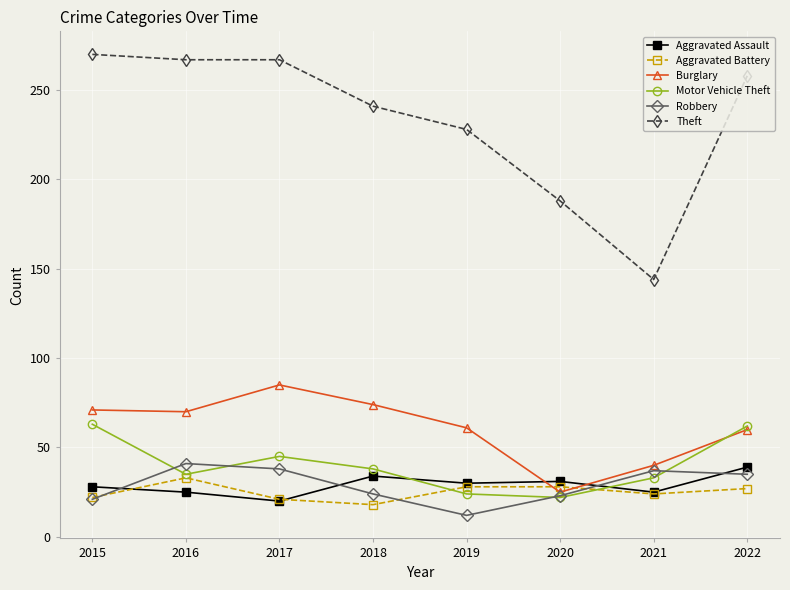

What is the value of the Theft point at the 1st from the left?

270